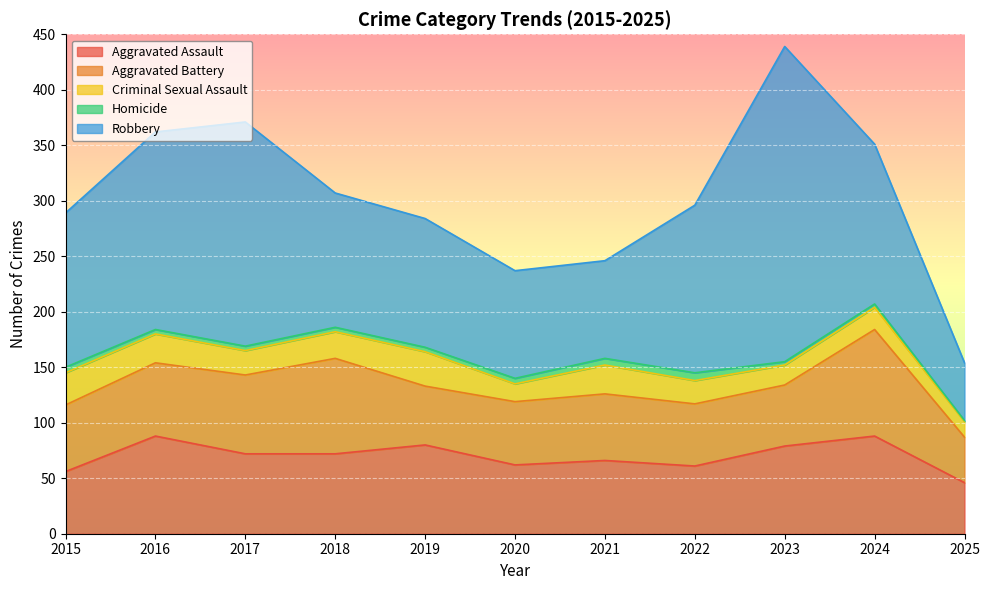

Where is the first local minimum for Aggravated Assault?

2020